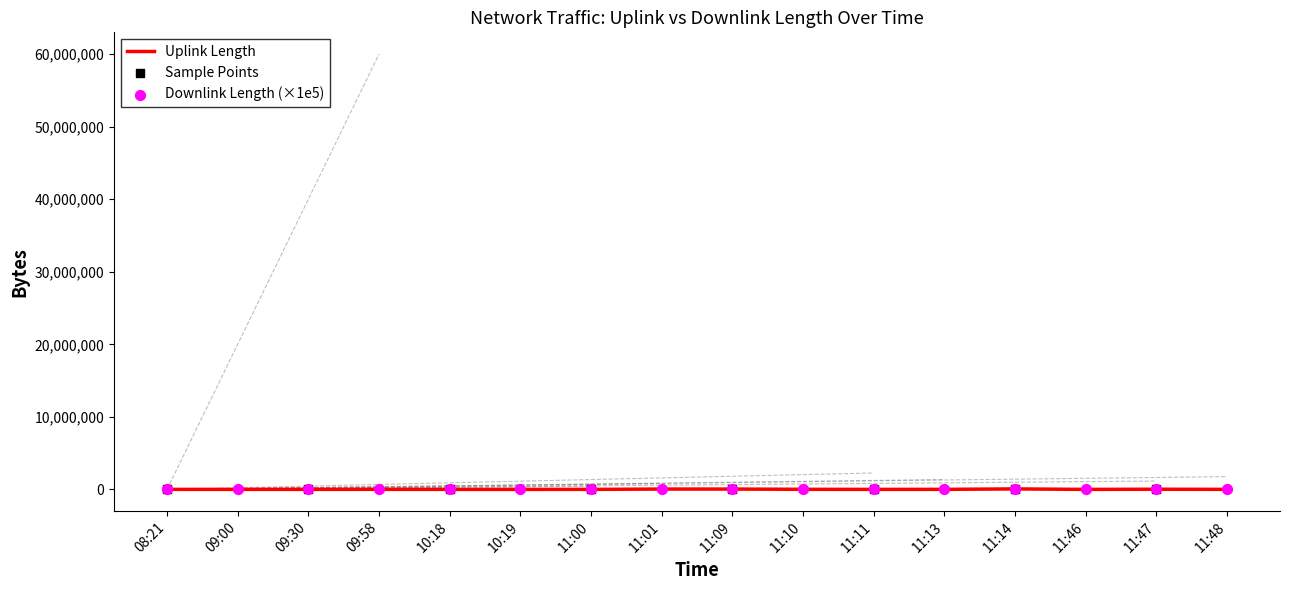

At which category is the sum across all series the highest?

11:14